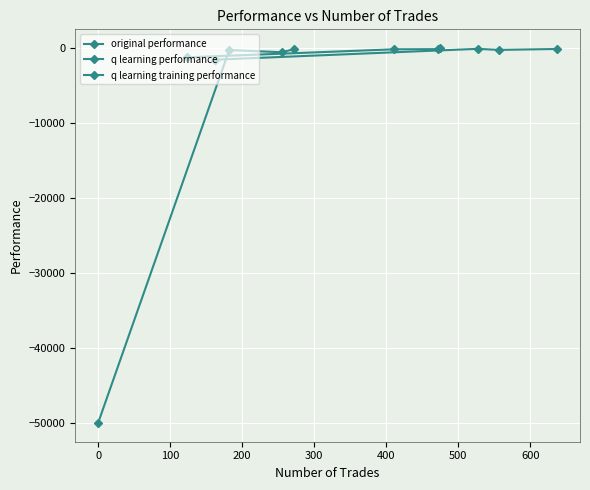

Is it true that q learning performance equals 63.8 at 200?

False